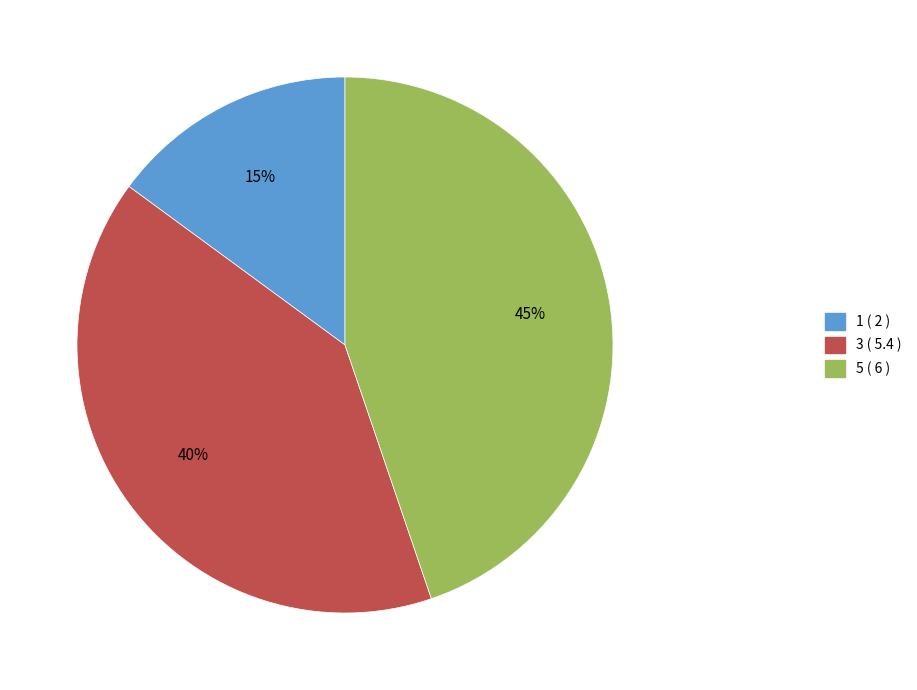

How many segments does this pie chart have?

3